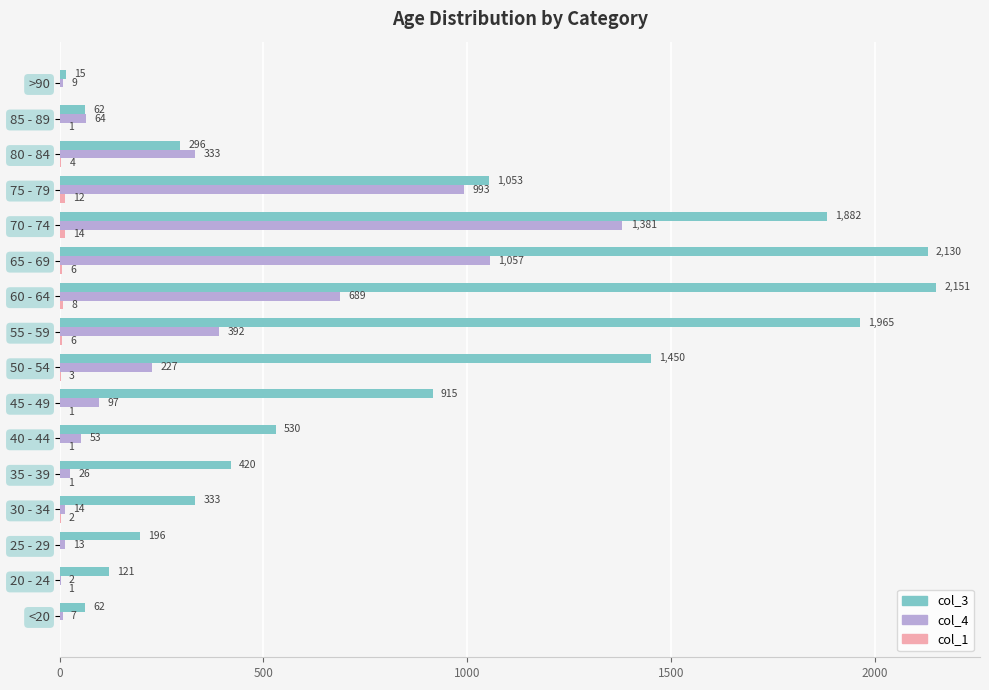

At which label is col_4 closest to 691?

60 - 64